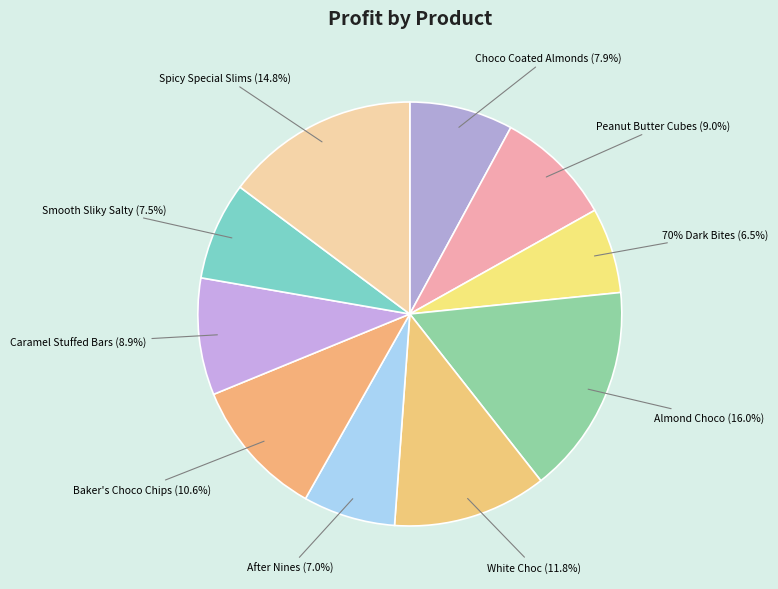

Is there any slice that represents more than half of the pie?

No